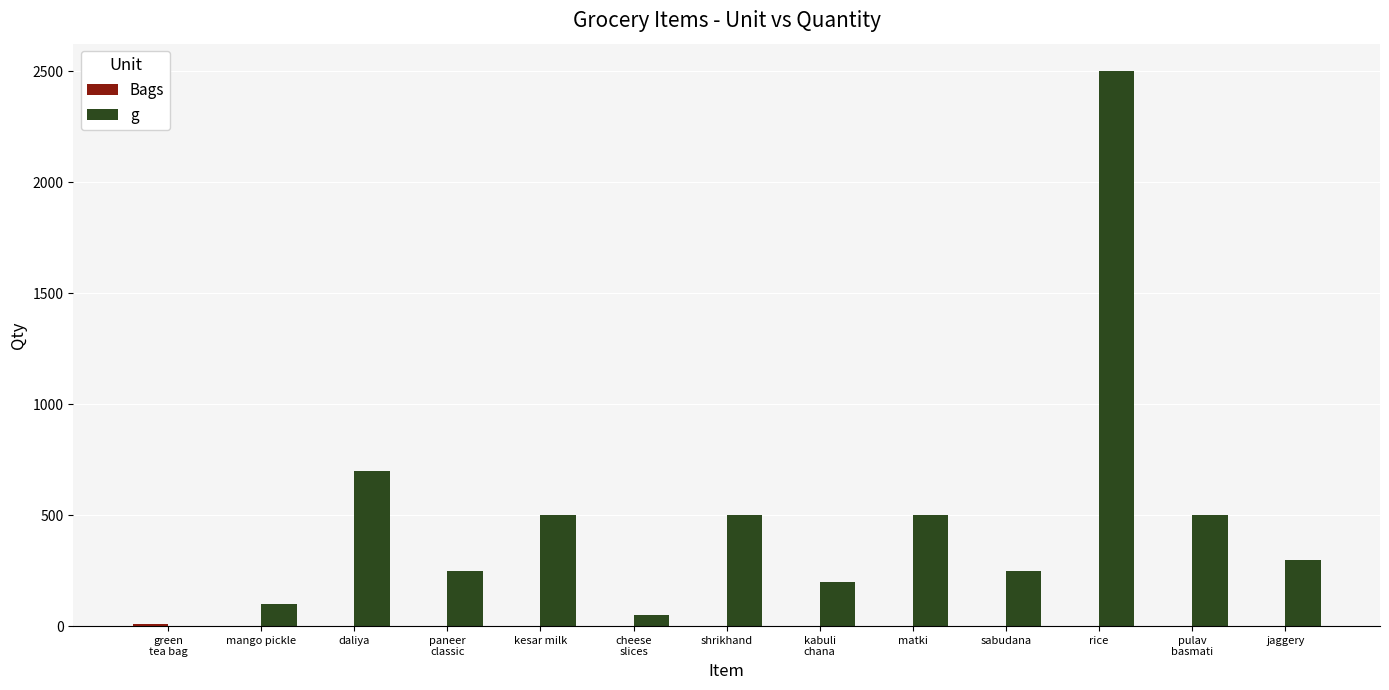

What is the average value of the g series?

488